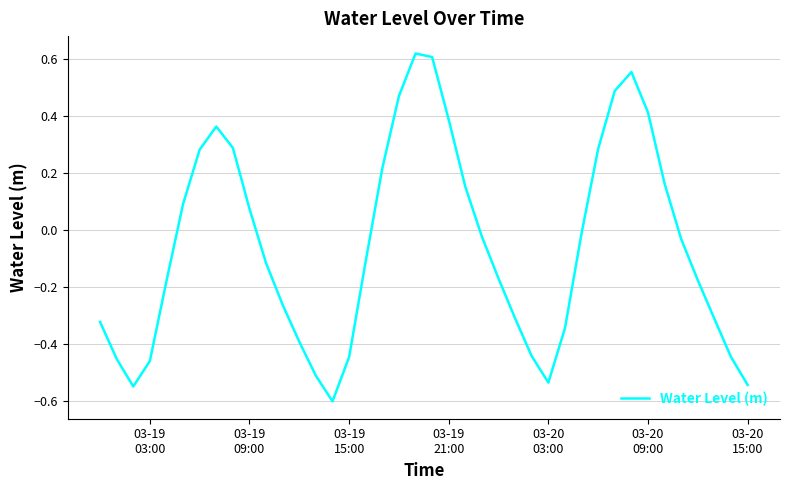

Count the number of values greater than 0.

16